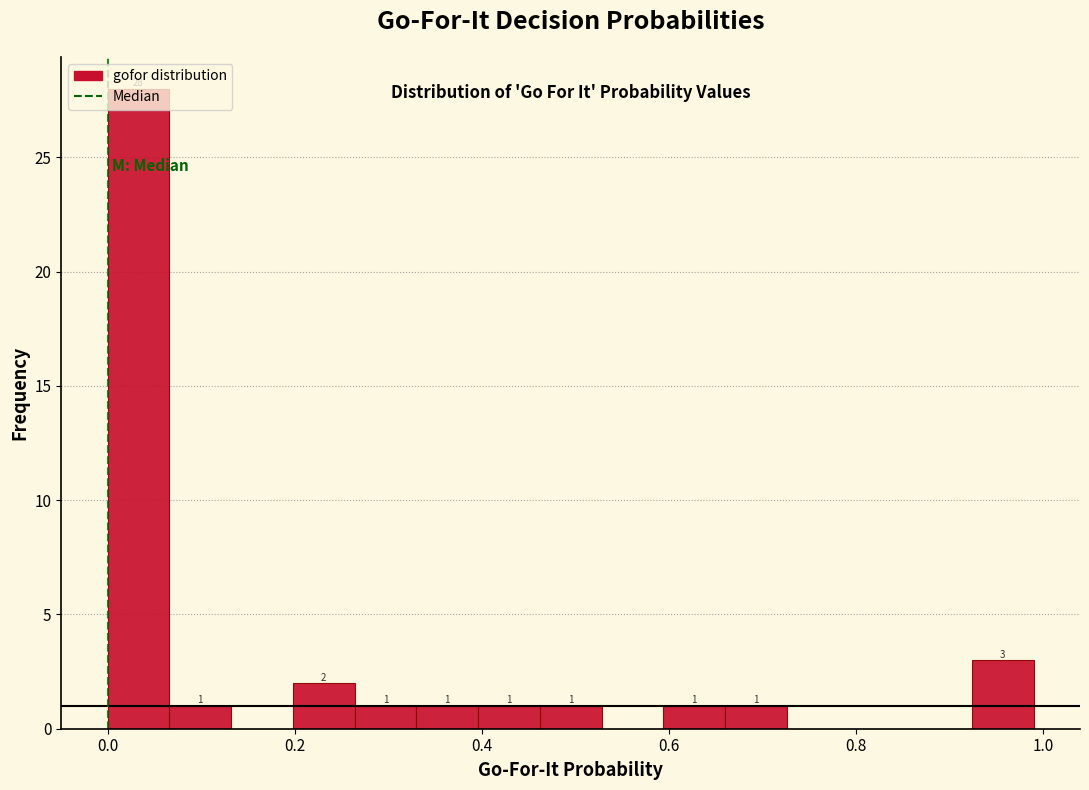

Read against the x-axis, roughly where is the centre of the tallest bar?

0.04